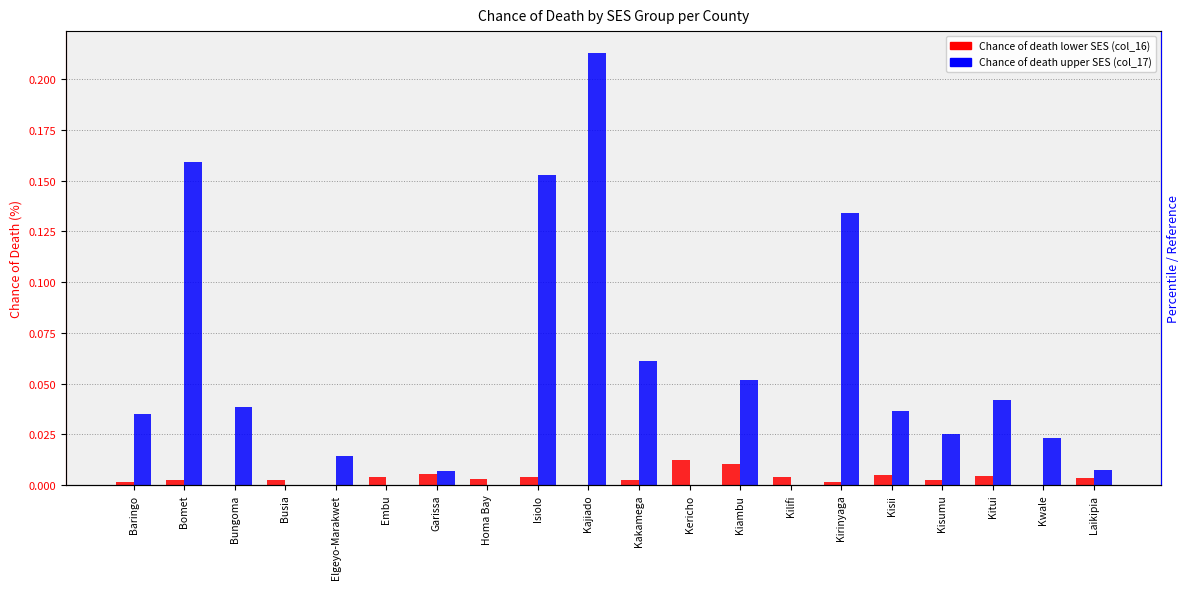

Reading left to right, transcribe all the data shown in this chart.

Chance of death lower SES (col_16): 0.0	0.0	0.0	0.0	0.0	0.0	0.0	0.0	0.0	0.0	0.0	0.0	0.0	0.0	0.0	0.0	0.0	0.0	0.0	0.0
Chance of death upper SES (col_17): 0.0	0.2	0.0	0.0	0.0	0.0	0.0	0.0	0.2	0.2	0.1	0.0	0.1	0.0	0.1	0.0	0.0	0.0	0.0	0.0